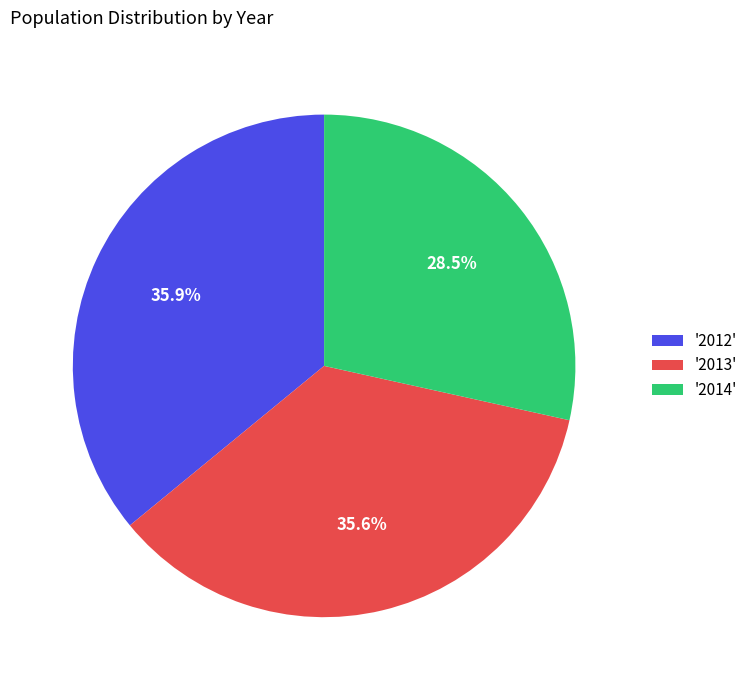

Which category has the smallest portion of the pie?

'2014'